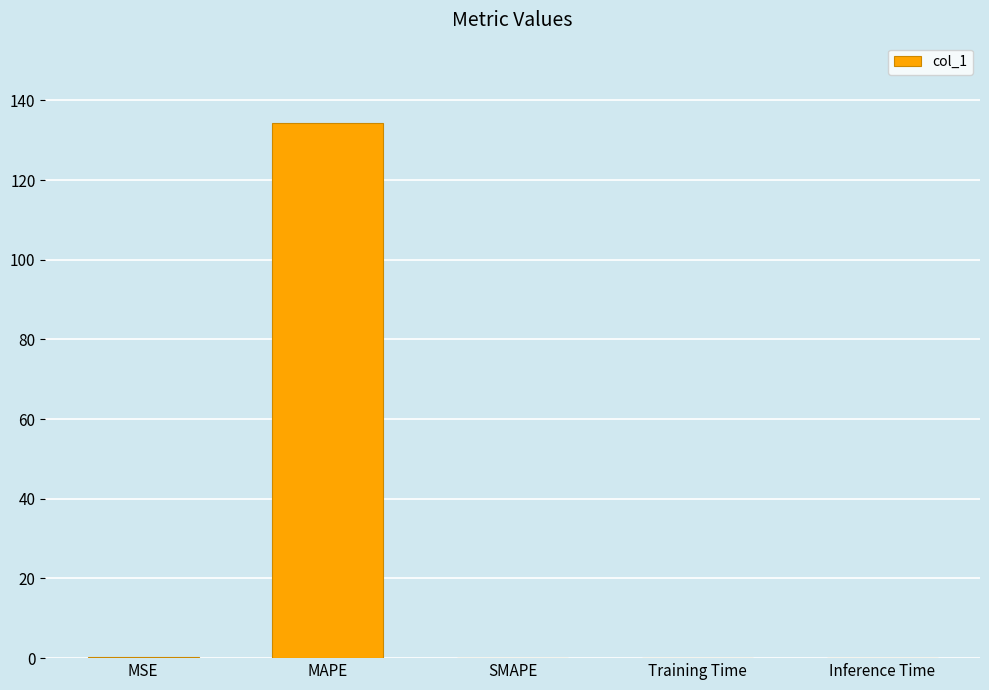

How many distinct data groups are displayed?

1